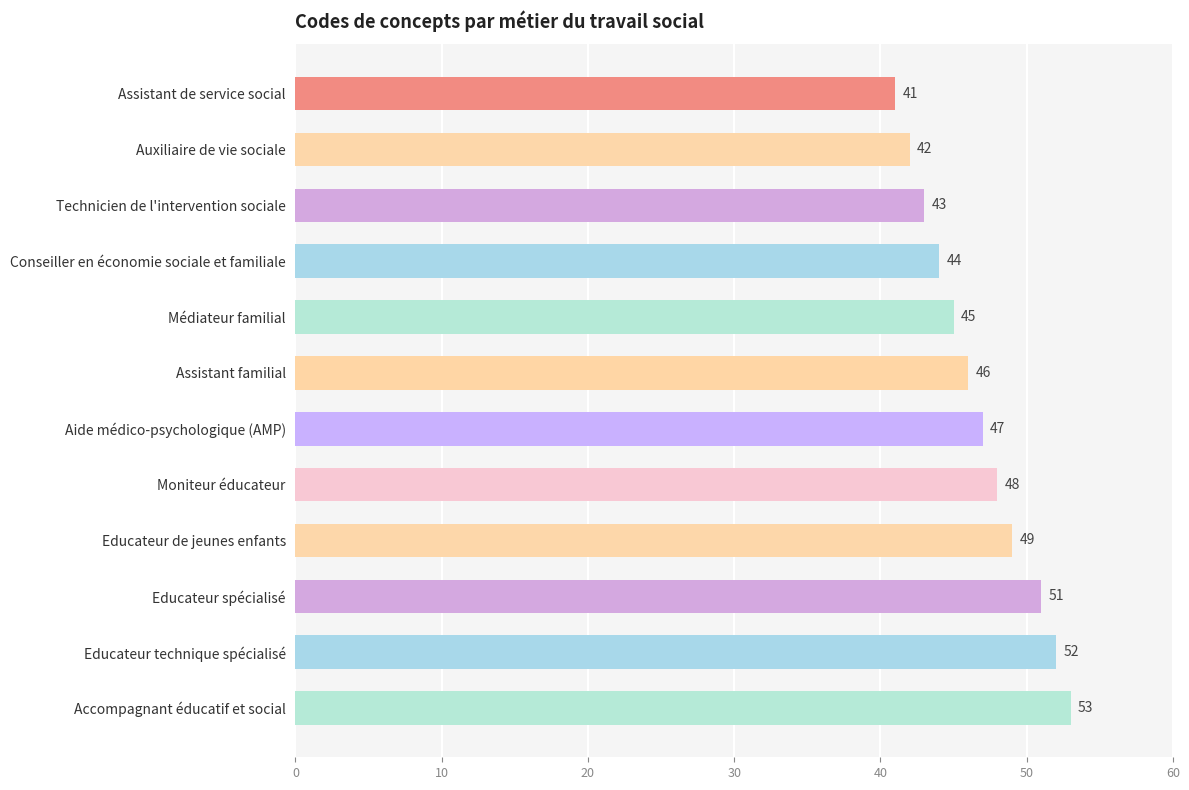

What is the sum of the values at Auxiliaire de vie sociale and Technicien de l'intervention sociale?

85